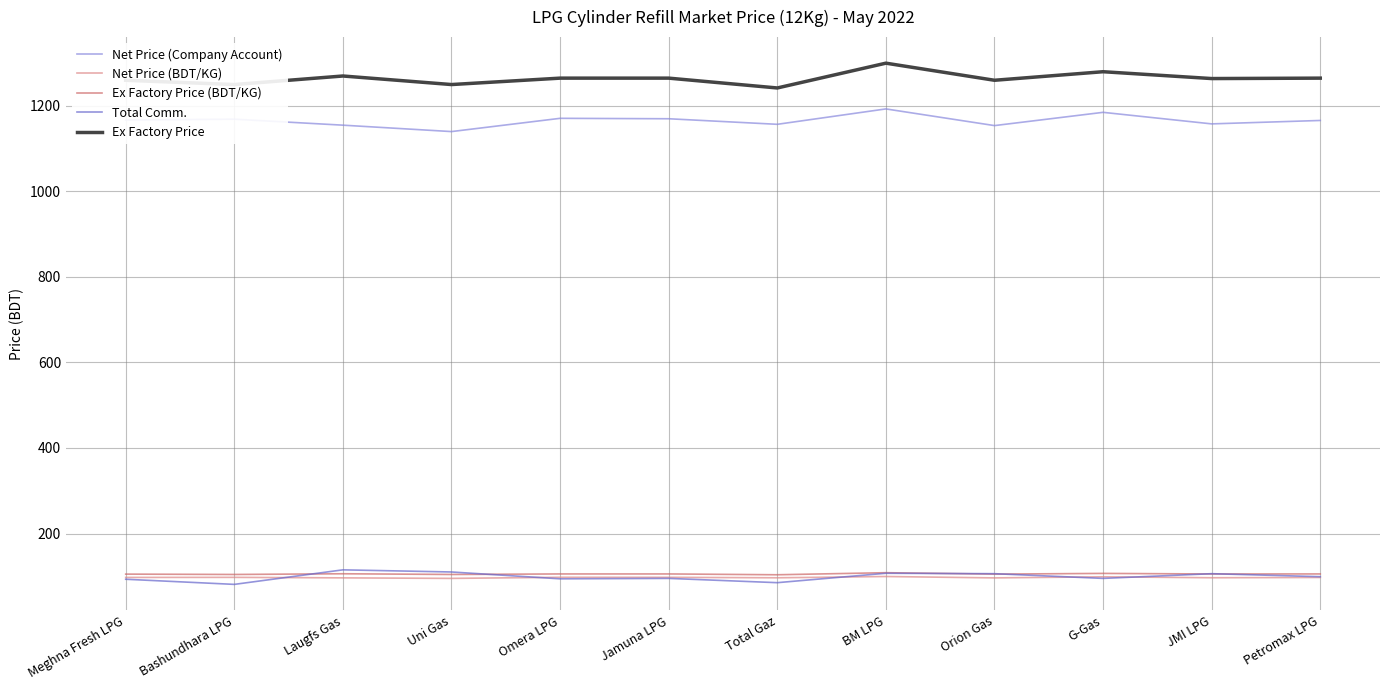

What is the approximate value of Net Price (BDT/KG) at Orion Gas?

96.2